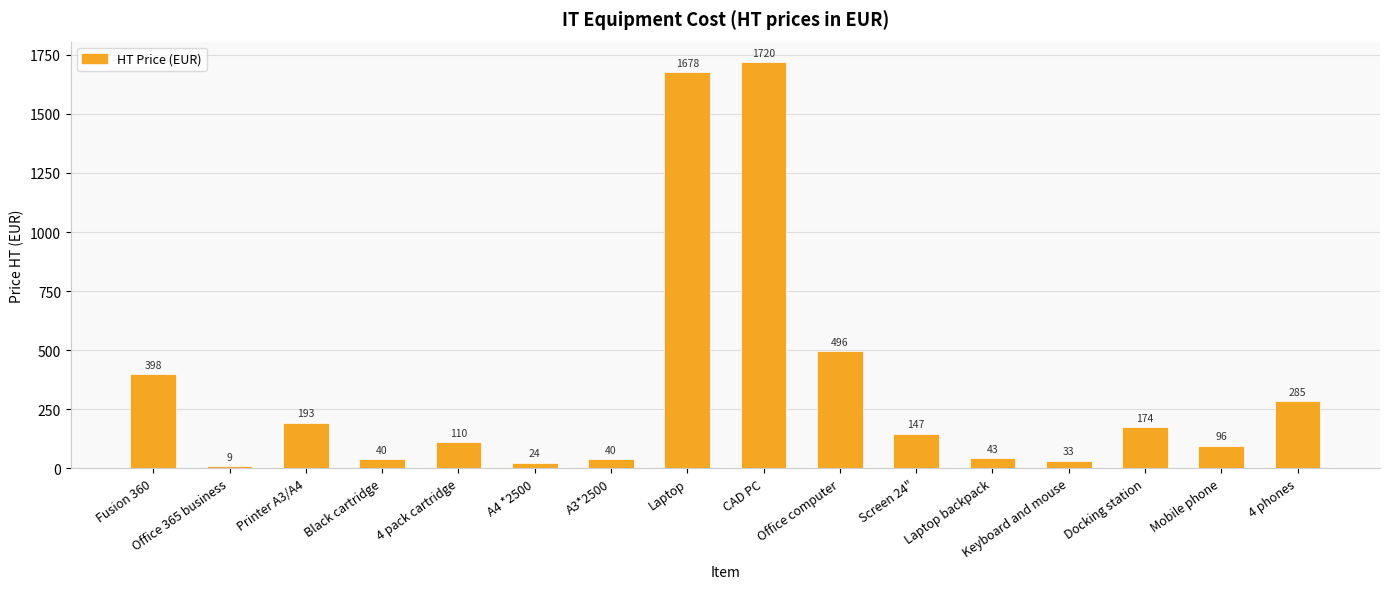

Which has a higher value, Docking station or Office 365 business?

Docking station